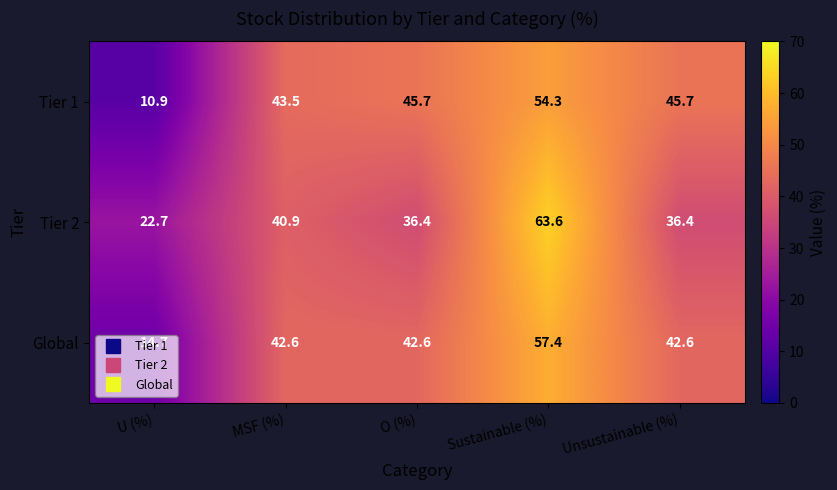

Which series has the largest total across all categories?

Tier 1